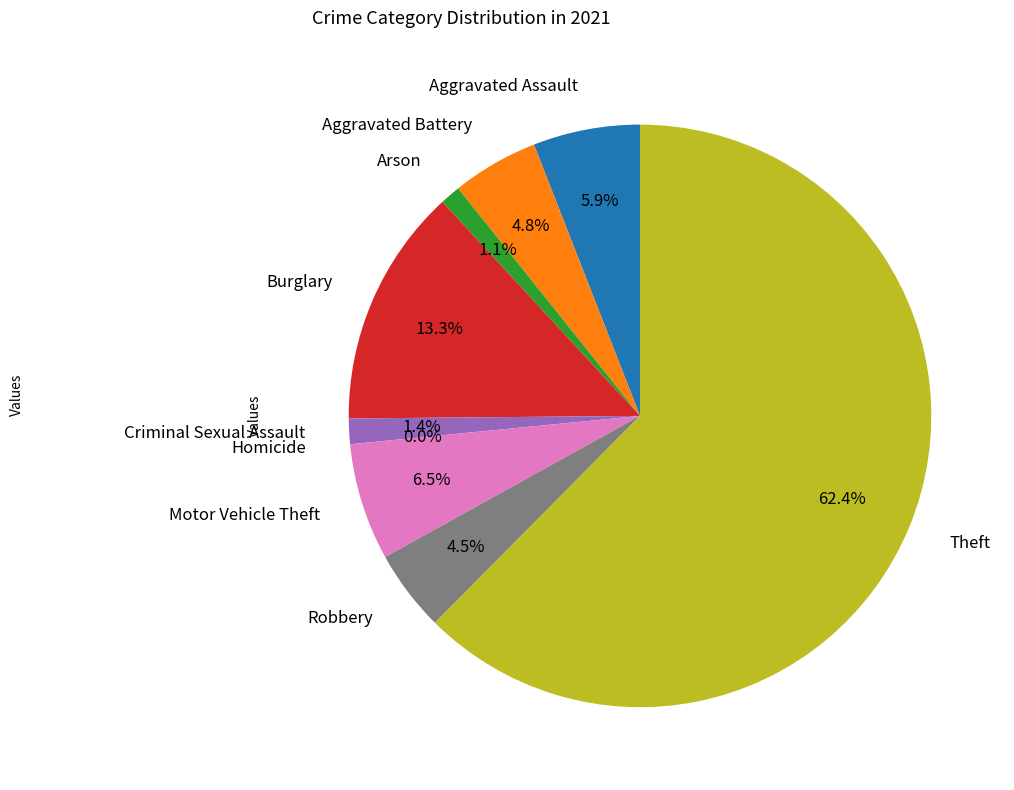

Rank the categories by value from lowest to highest.

Homicide, Arson, Criminal Sexual Assault, Robbery, Aggravated Battery, Aggravated Assault, Motor Vehicle Theft, Burglary, Theft